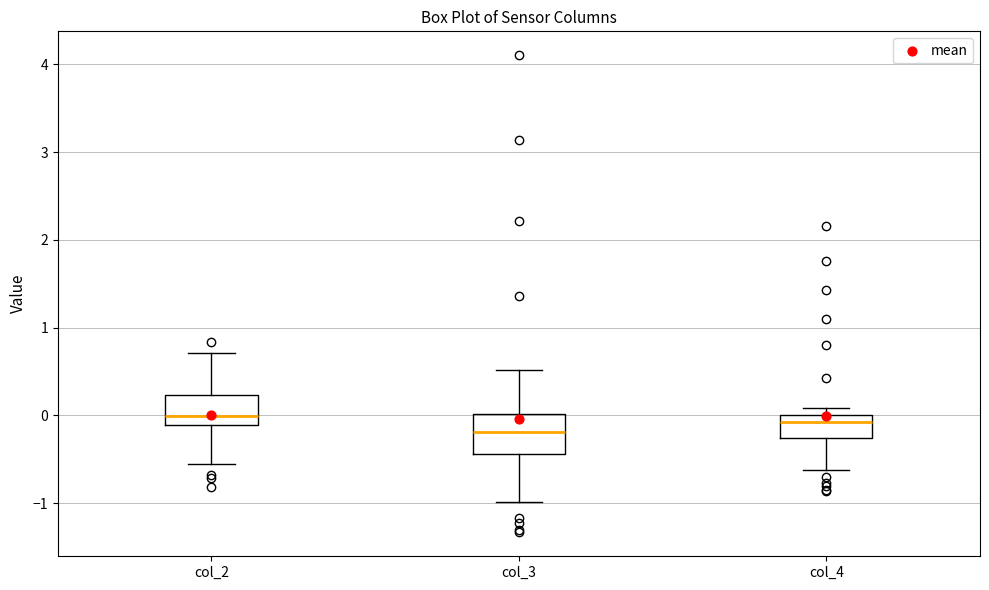

Which box's median line is the lowest?

col_3